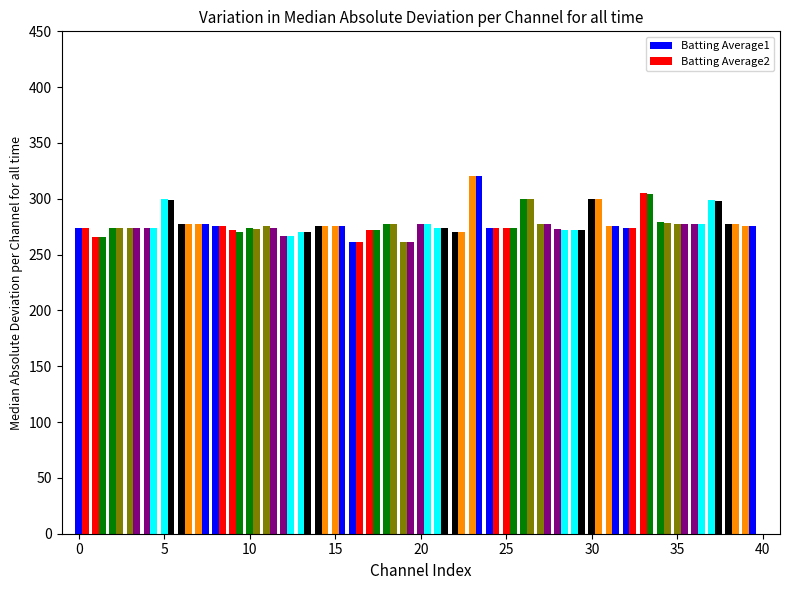

Are the bars grouped side by side (vs. stacked)?

Yes